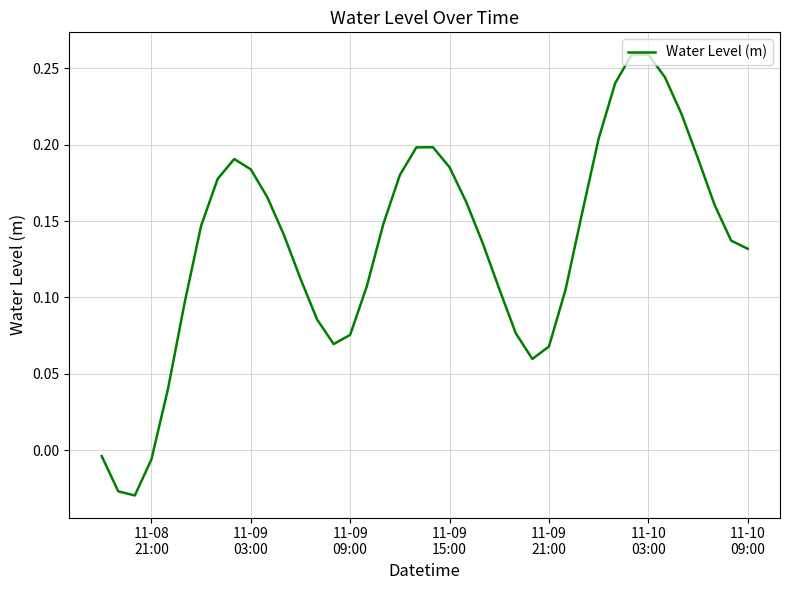

How many interior local peaks (higher than both neighbors) does the data have?

3